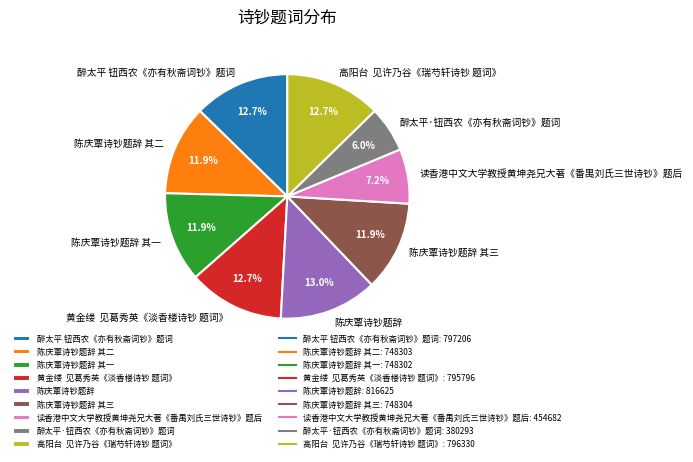

Is there any slice that represents more than half of the pie?

No